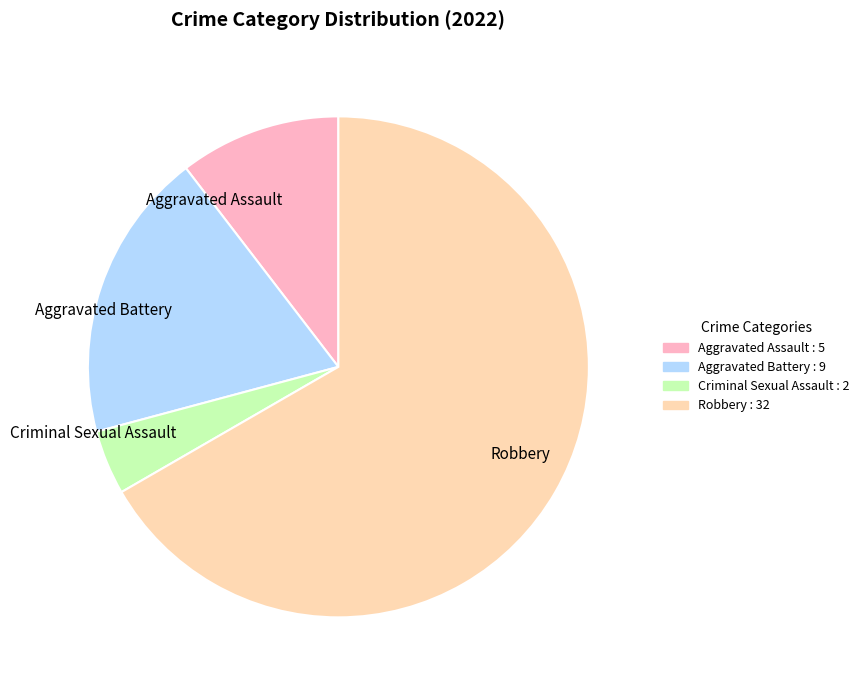

Which slice is the largest?

Robbery